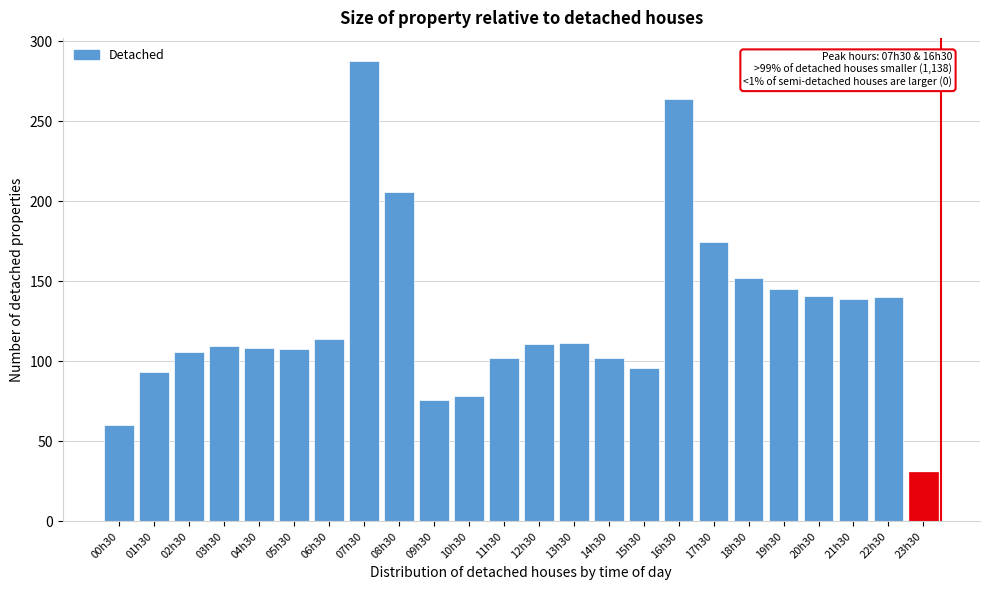

What is the label of the 4th bar from the left?

03h30